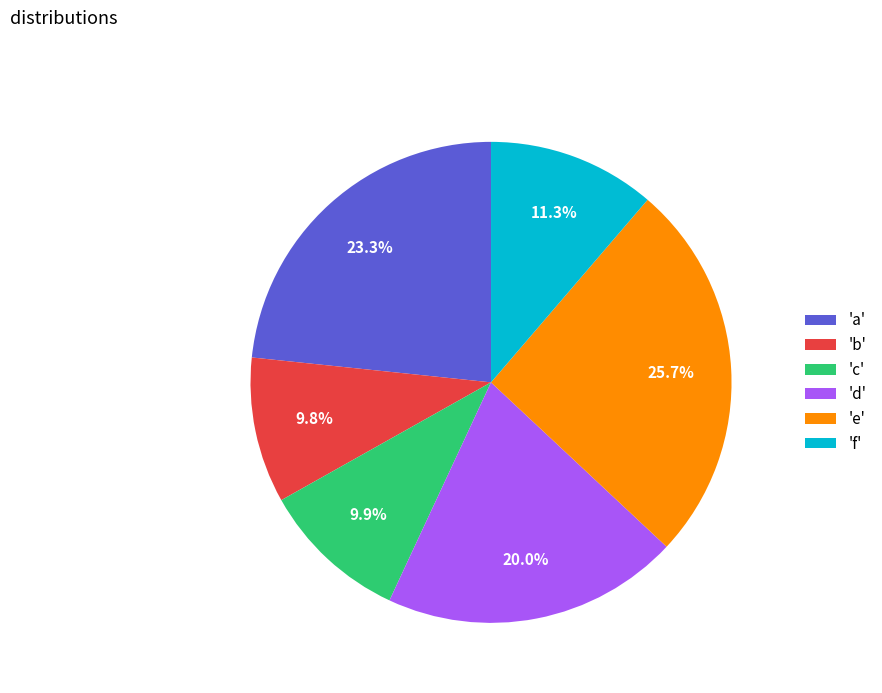

How many segments does this pie chart have?

6